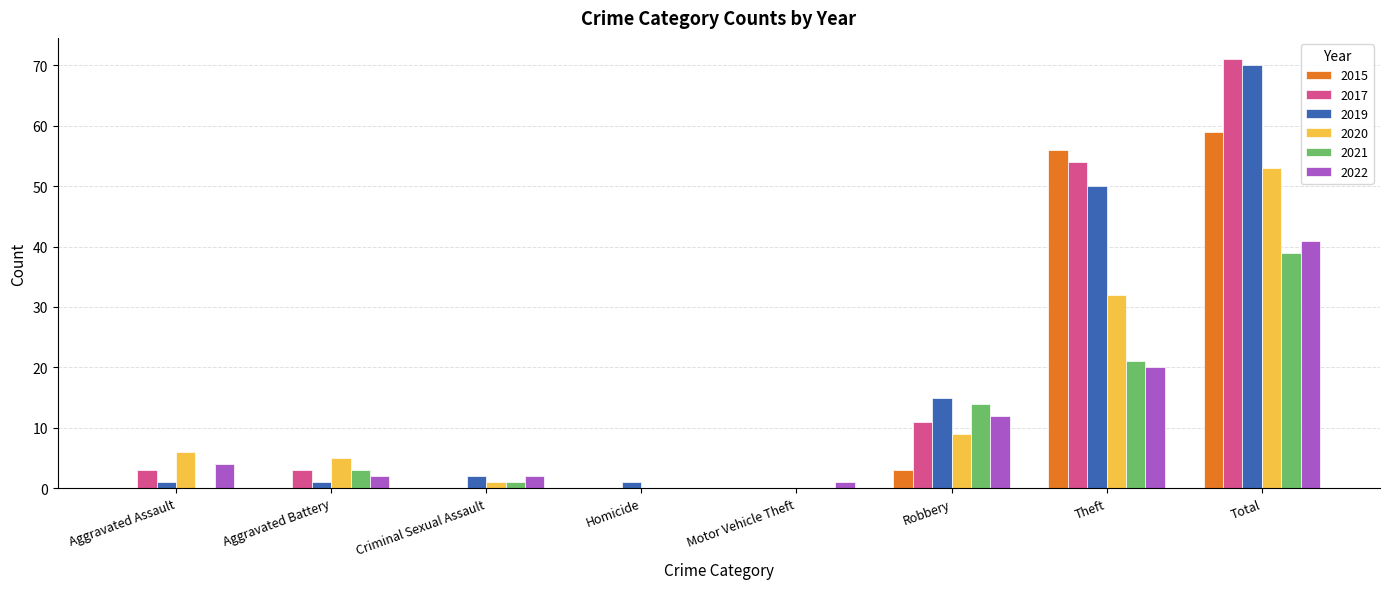

What is the maximum value for 2022?

41